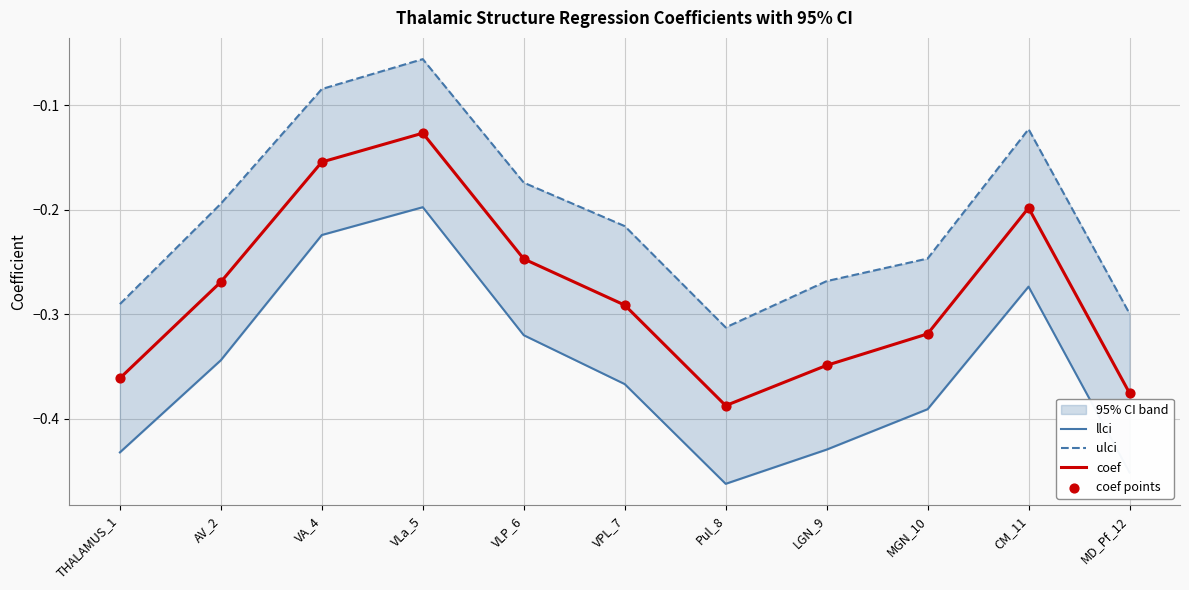

True or false: coef has a value of -0.5 at LGN_9.

False